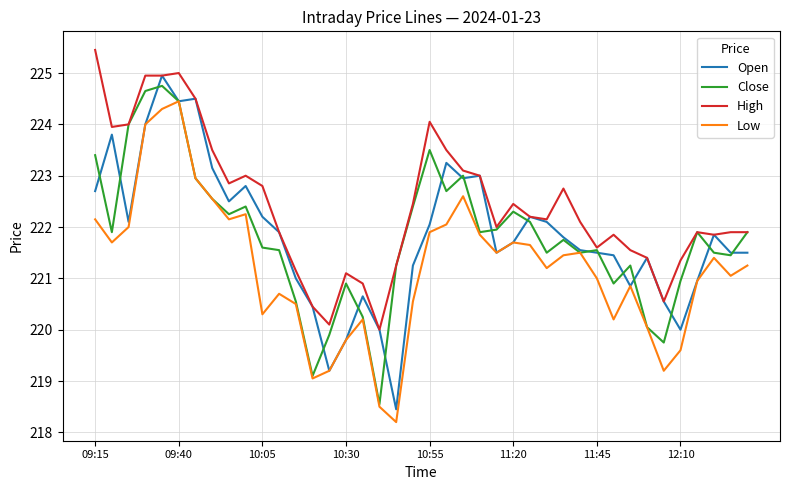

What is the smallest value displayed?

218.2